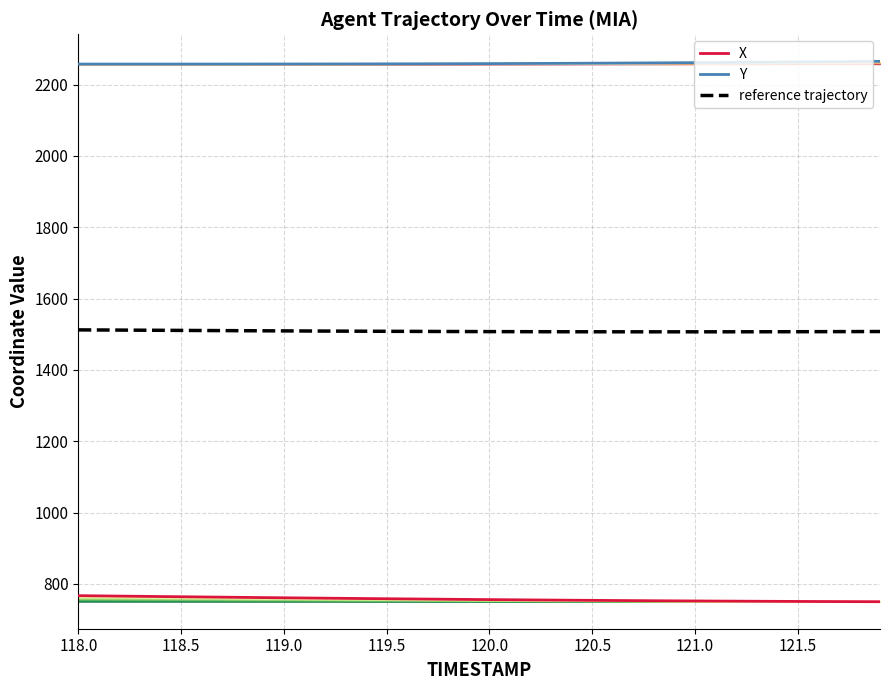

Is this an area chart (filled region under the line)?

No